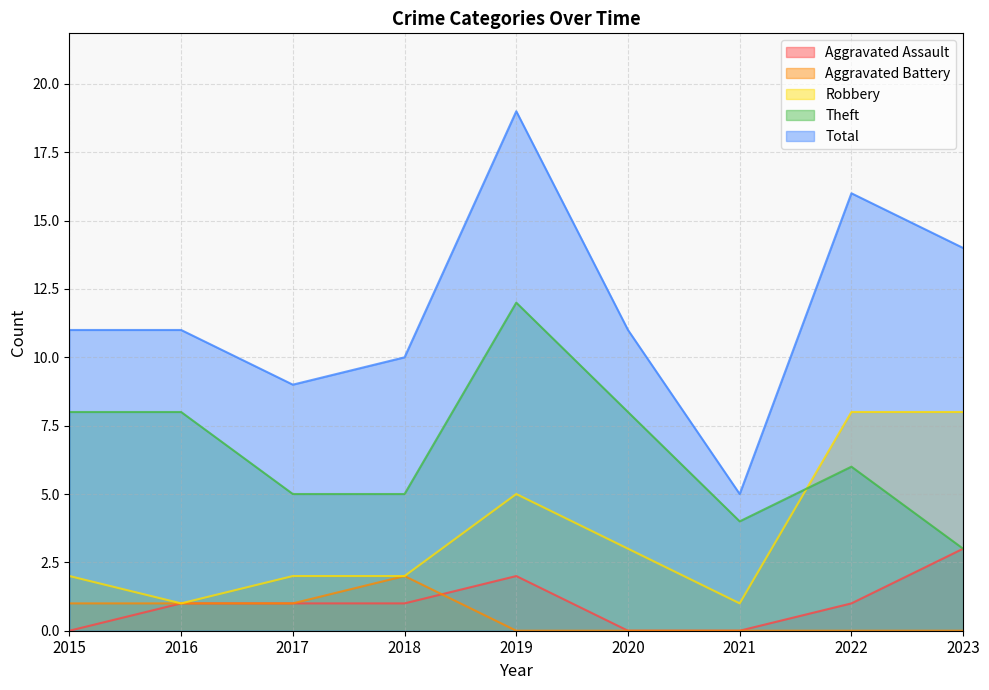

Between 2016 and 2019, which series saw the biggest shift?

Total